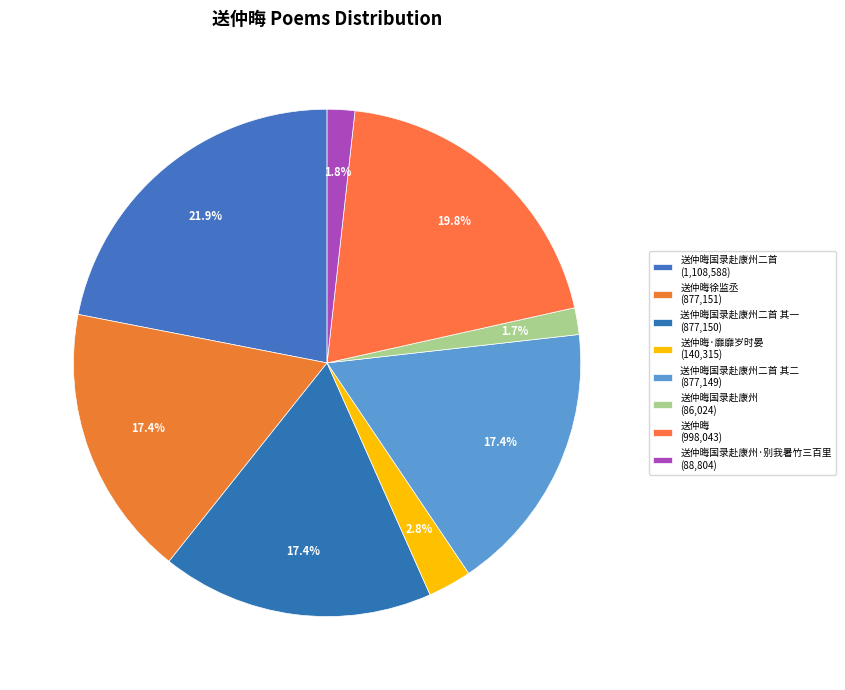

How many slices are in this pie chart?

8